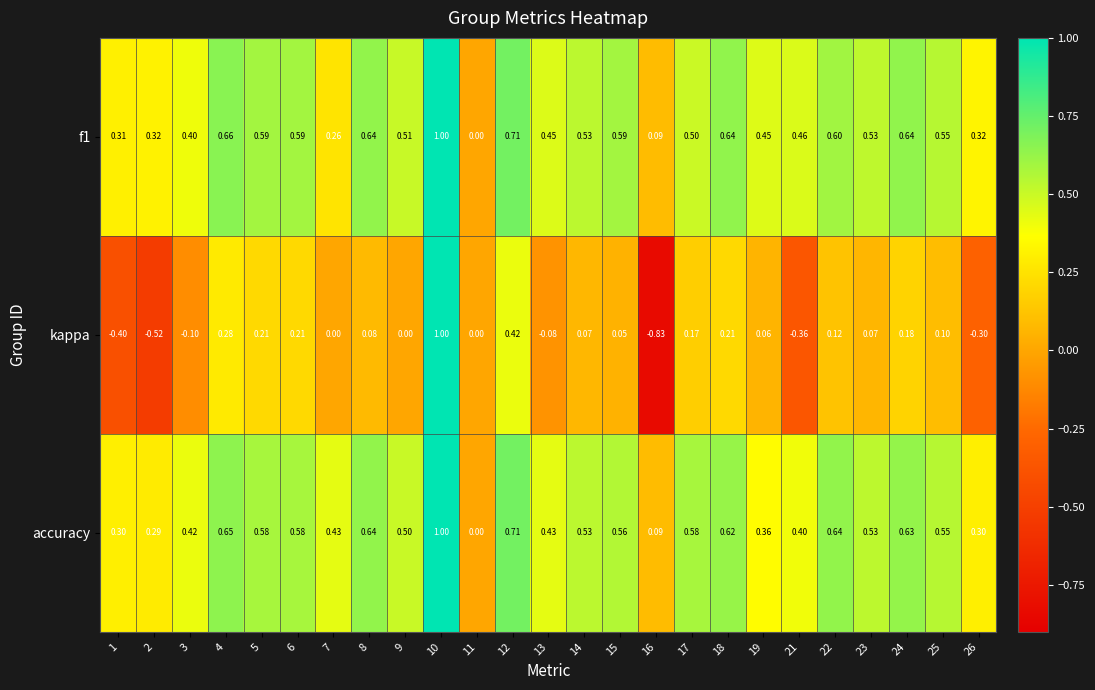

Is the value of kappa at 6 greater than the value of accuracy at 17?

No